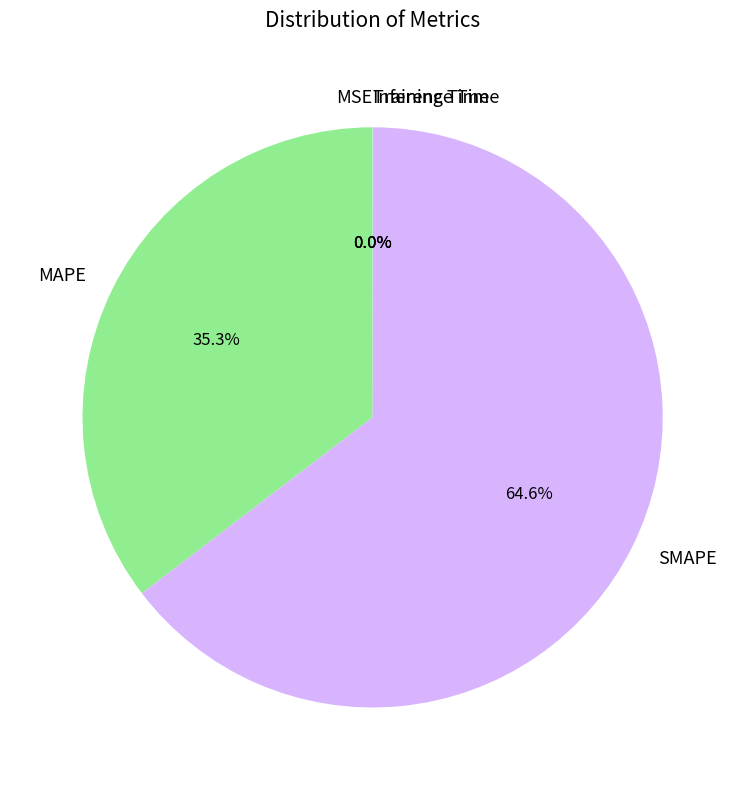

What is the largest slice in the pie chart?

SMAPE